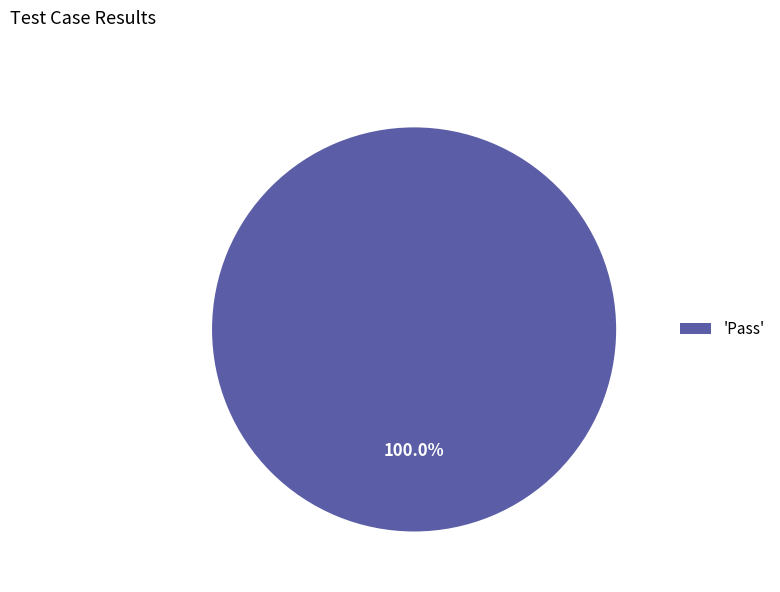

Does any single category account for the majority?

Yes